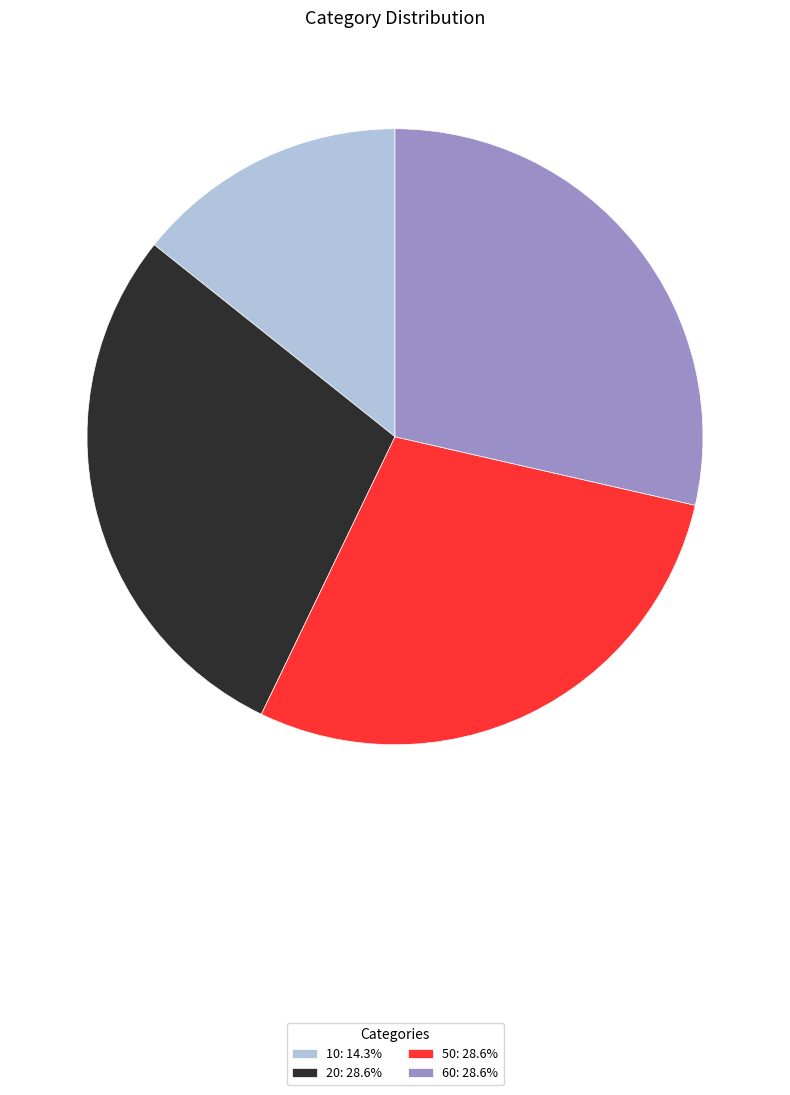

Does 10 account for over 50% of the chart?

No